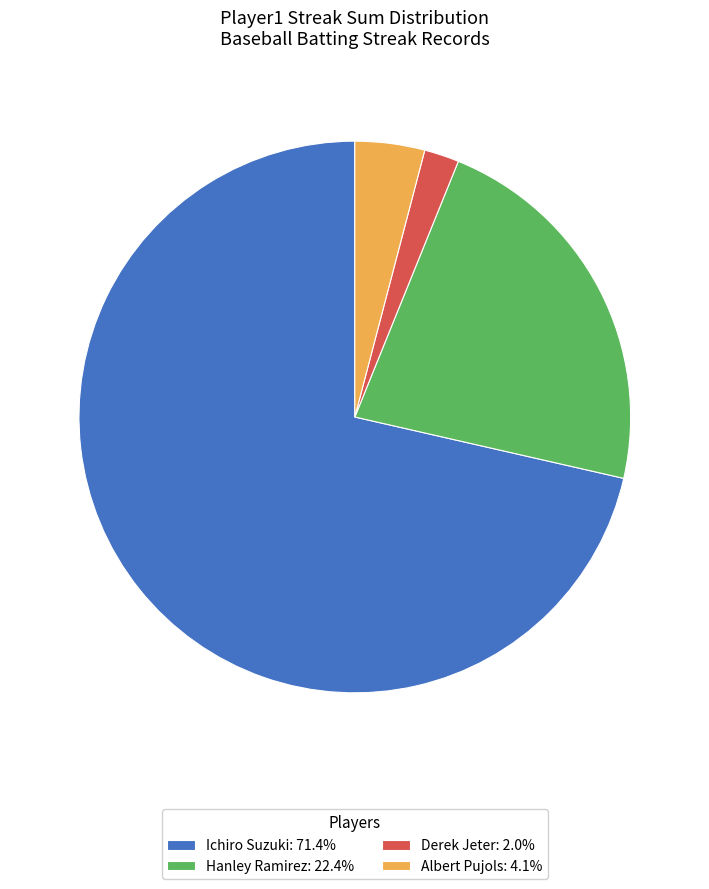

What is the largest slice in the pie chart?

Ichiro Suzuki